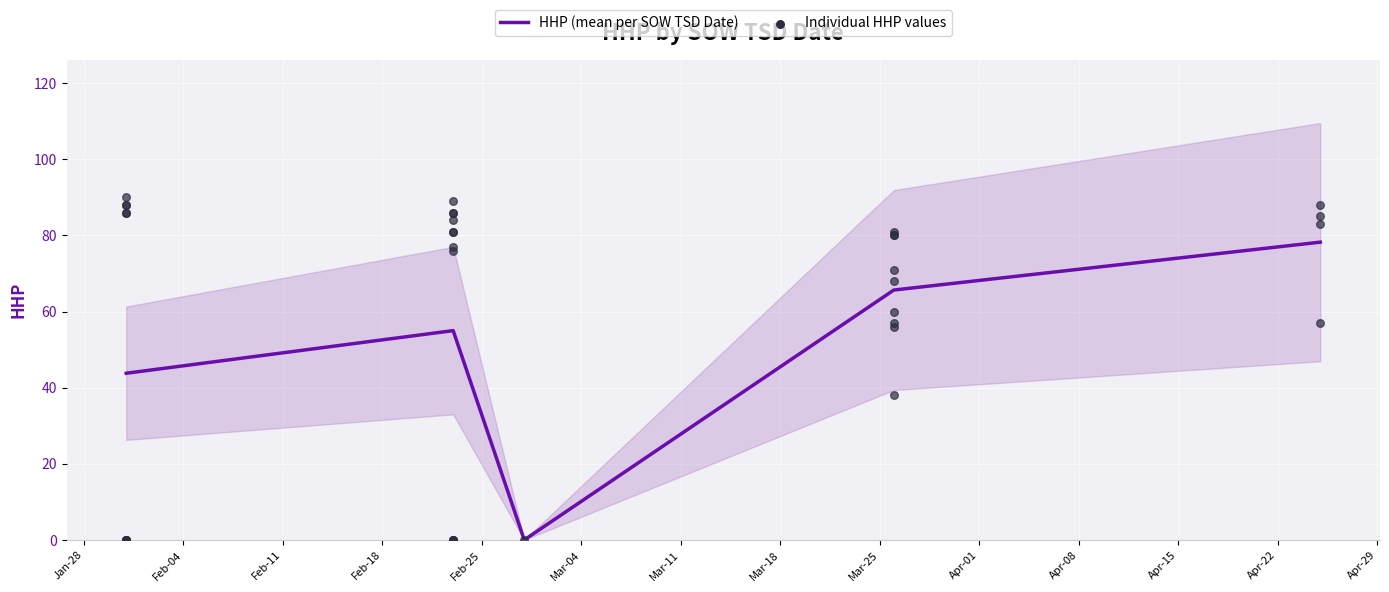

Which has a higher value, Feb-25 or Jan-28?

Feb-25